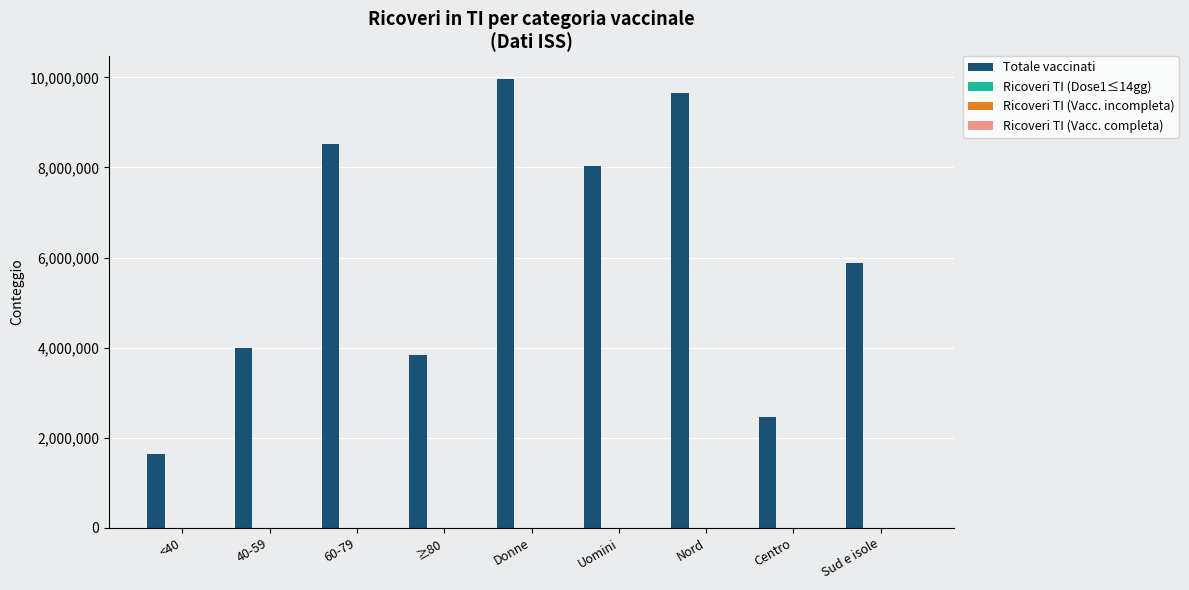

Is it true that Totale vaccinati equals 4342643 at Nord?

False